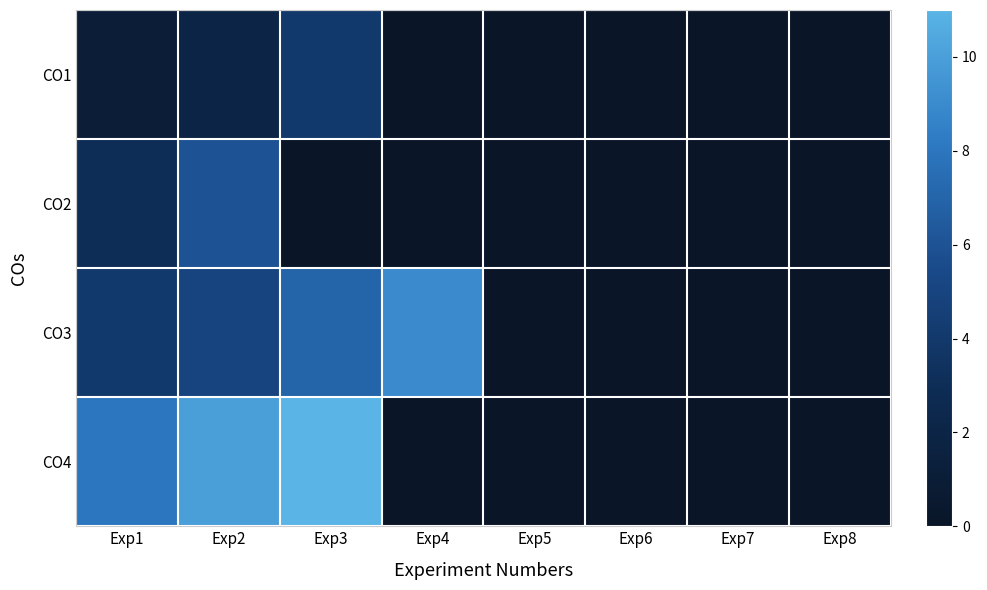

At which category is the sum across all series the highest?

Exp2